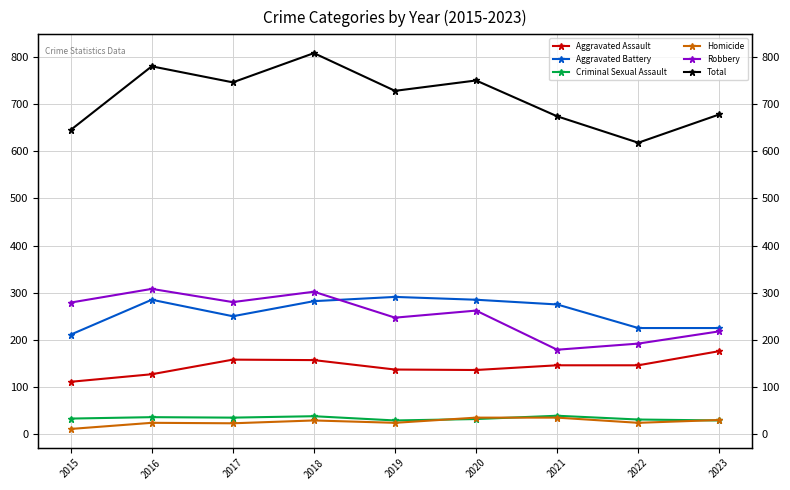

Reading right to left, extract all data points from this chart.

Aggravated Assault: 2023=176	2022=146	2021=146	2020=136	2019=137	2018=157	2017=158	2016=127	2015=111
Aggravated Battery: 2023=225	2022=225	2021=275	2020=285	2019=291	2018=282	2017=250	2016=285	2015=211
Criminal Sexual Assault: 2023=29	2022=31	2021=39	2020=32	2019=29	2018=38	2017=35	2016=36	2015=33
Homicide: 2023=30	2022=24	2021=35	2020=35	2019=24	2018=29	2017=23	2016=24	2015=11
Robbery: 2023=218	2022=192	2021=179	2020=262	2019=247	2018=302	2017=280	2016=308	2015=279
Total: 2023=678	2022=618	2021=674	2020=750	2019=728	2018=808	2017=746	2016=780	2015=645